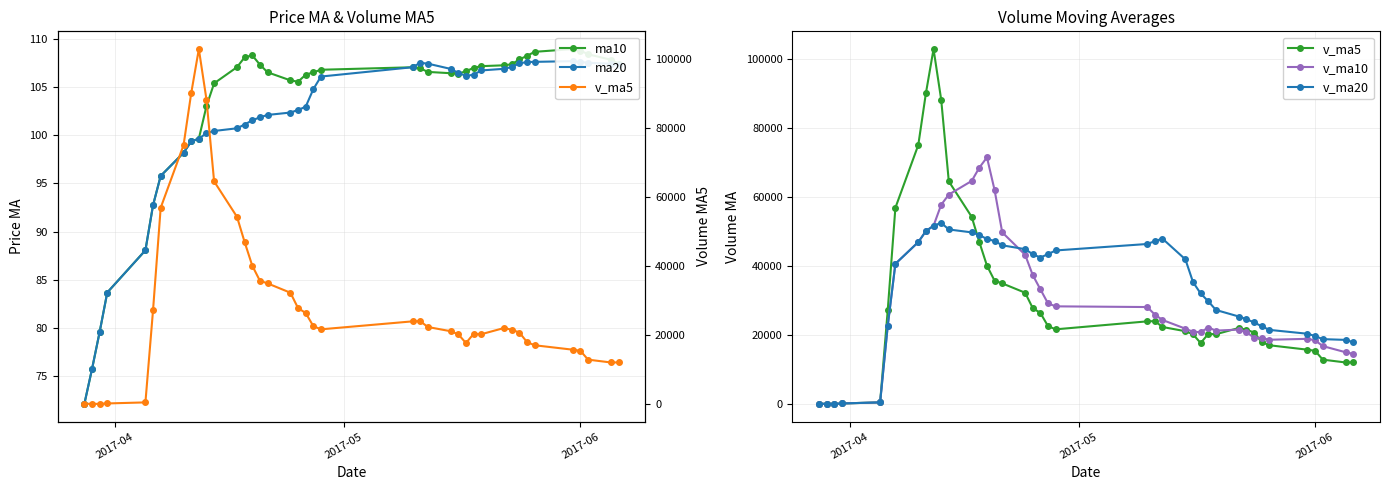

At how many categories does at least one series exceed 77025?

3